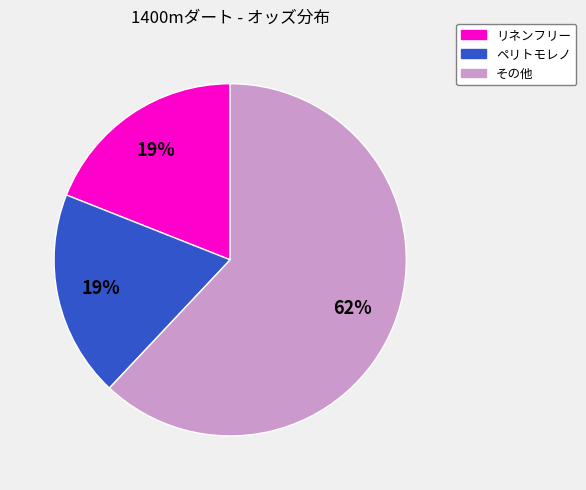

Is there a majority slice in this chart?

Yes